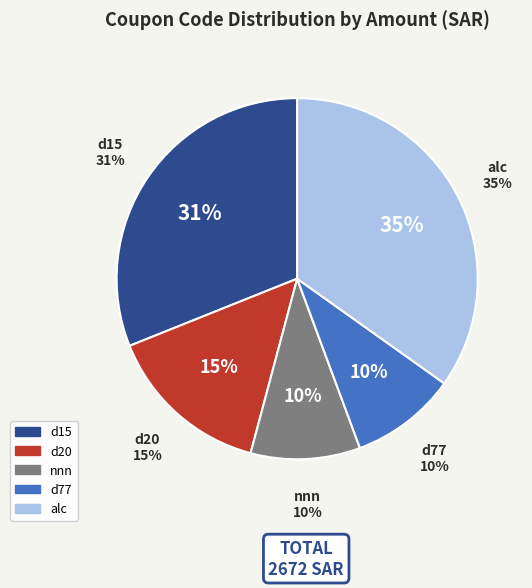

Is it true that d15 is 31% of the pie?

True